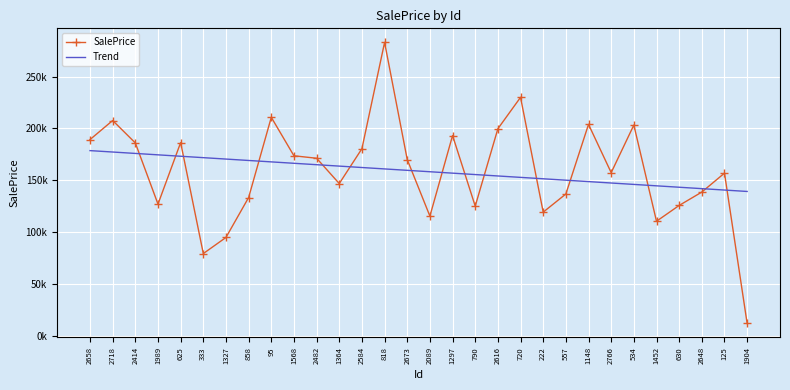

What is the greatest value displayed?

283058.4